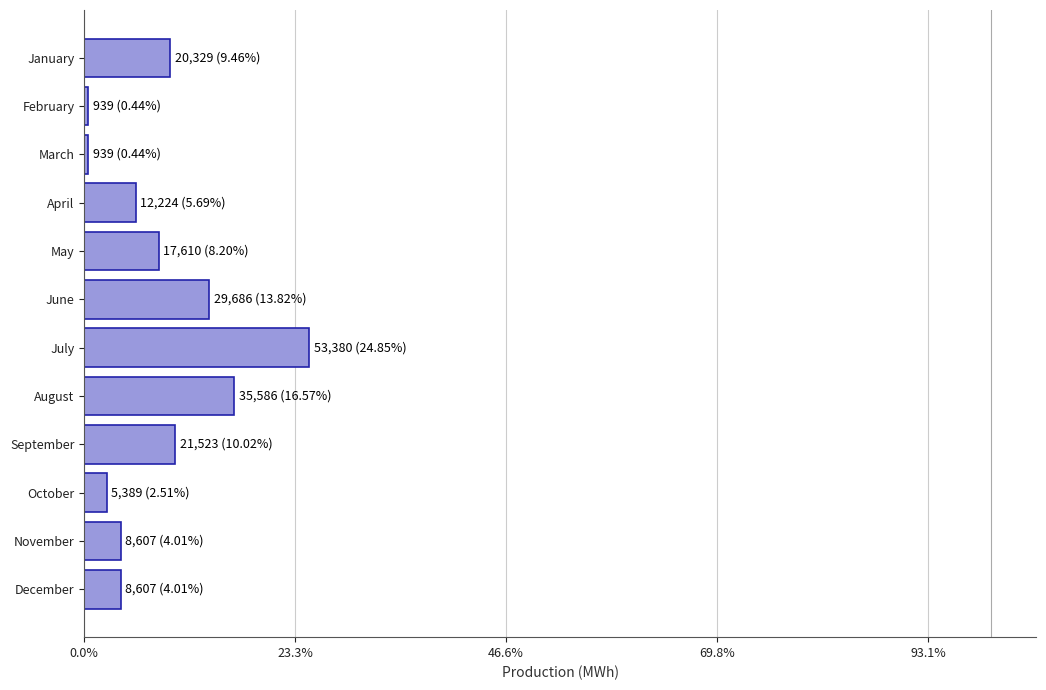

Are the bars horizontal?

Yes